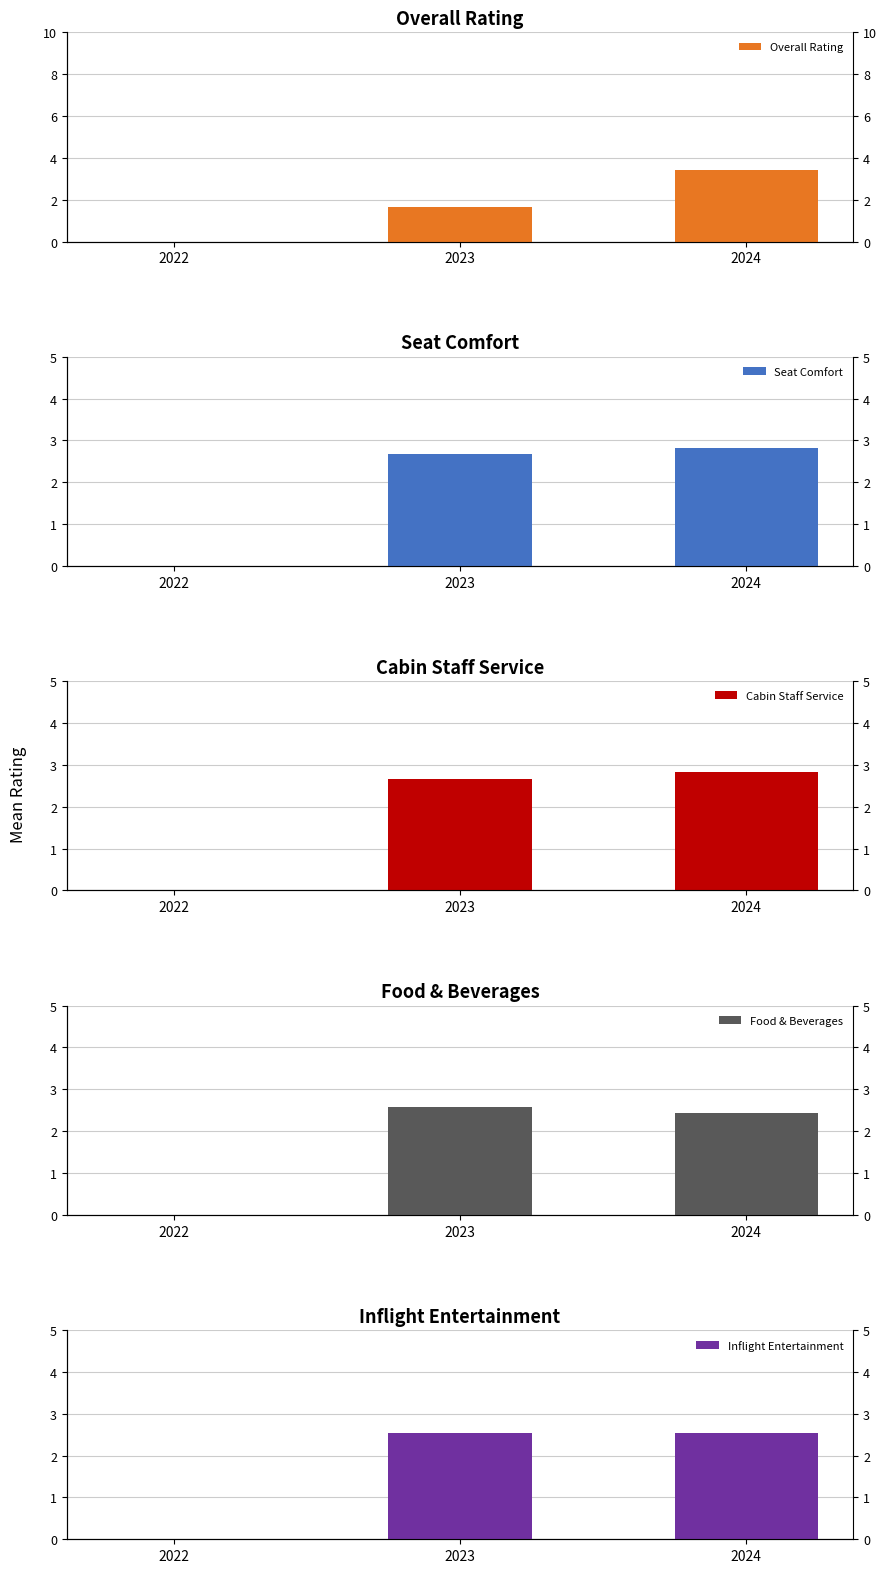

True or false: Food & Beverages has a value of 3.6 at 2023.

False